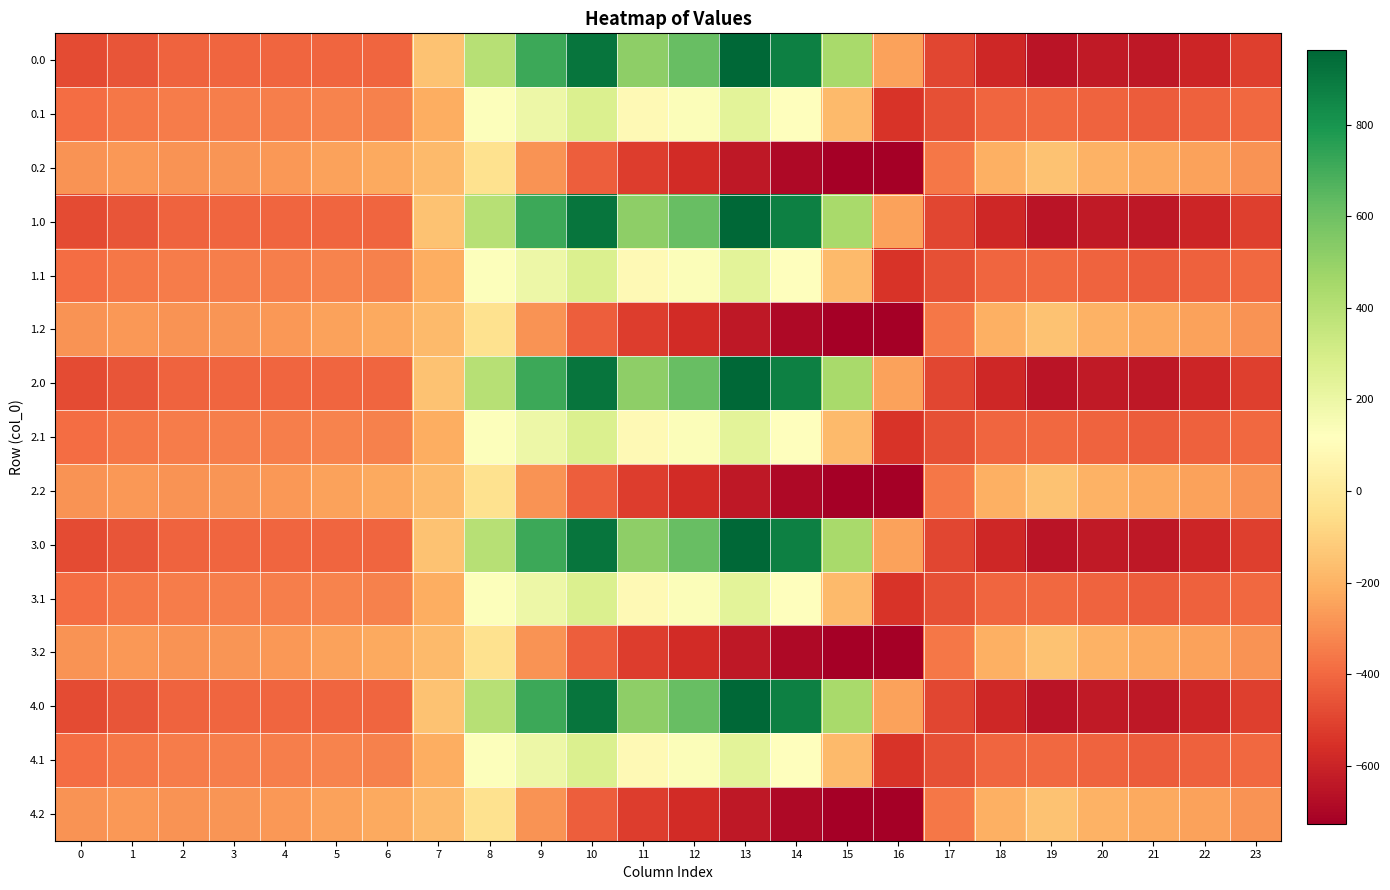

What is the spread (max minus min) of values at 19?

498.3